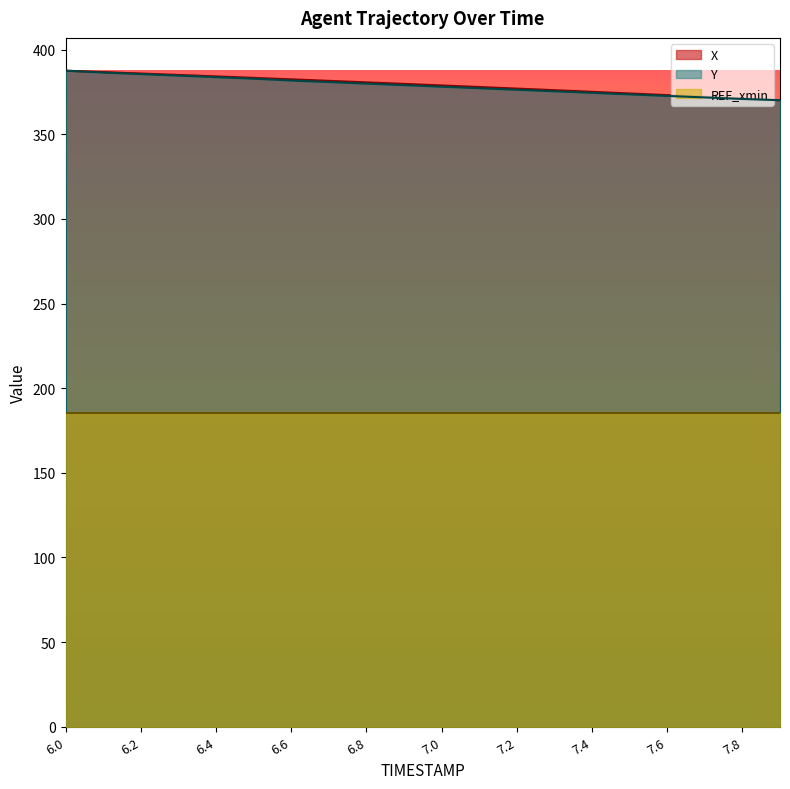

What is the total value across all series at 7.8?

927.0